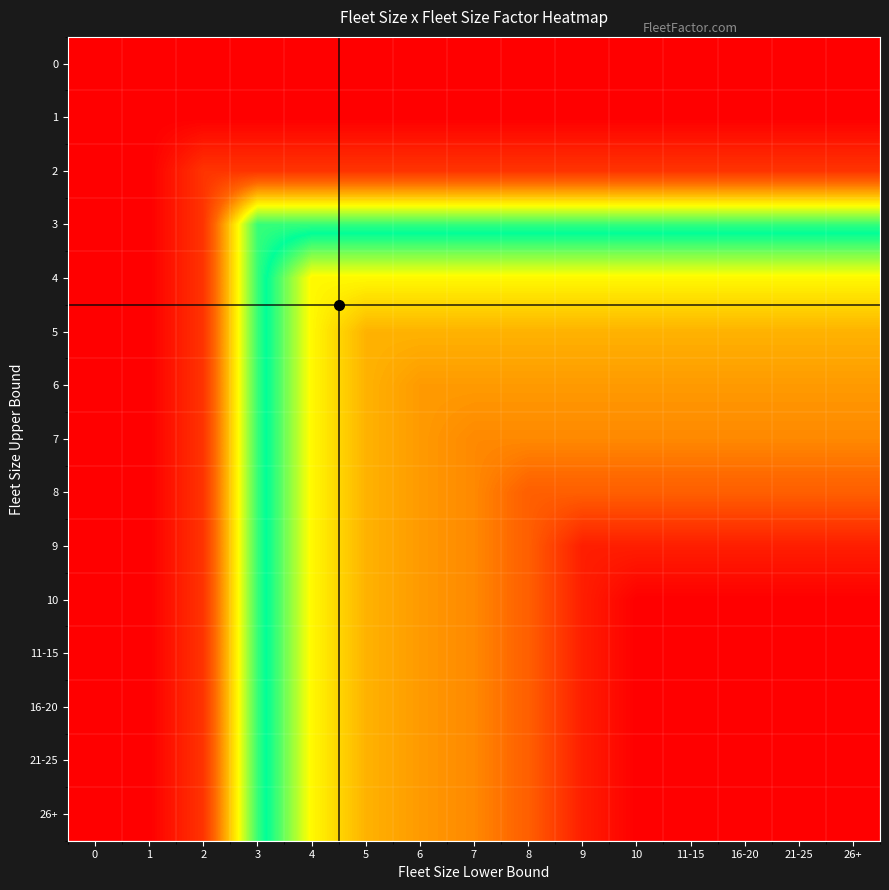

What is the difference between the highest and lowest values at 3?

0.2